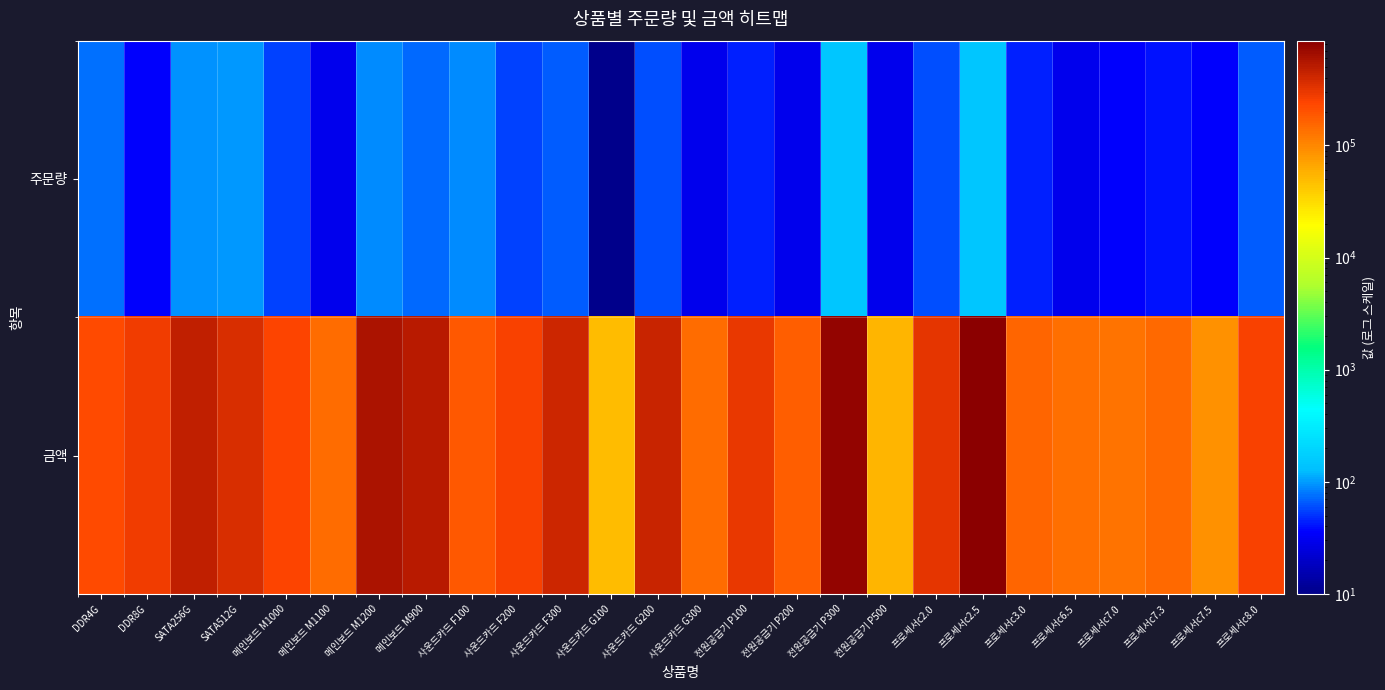

Count the number of categories in the chart.

26